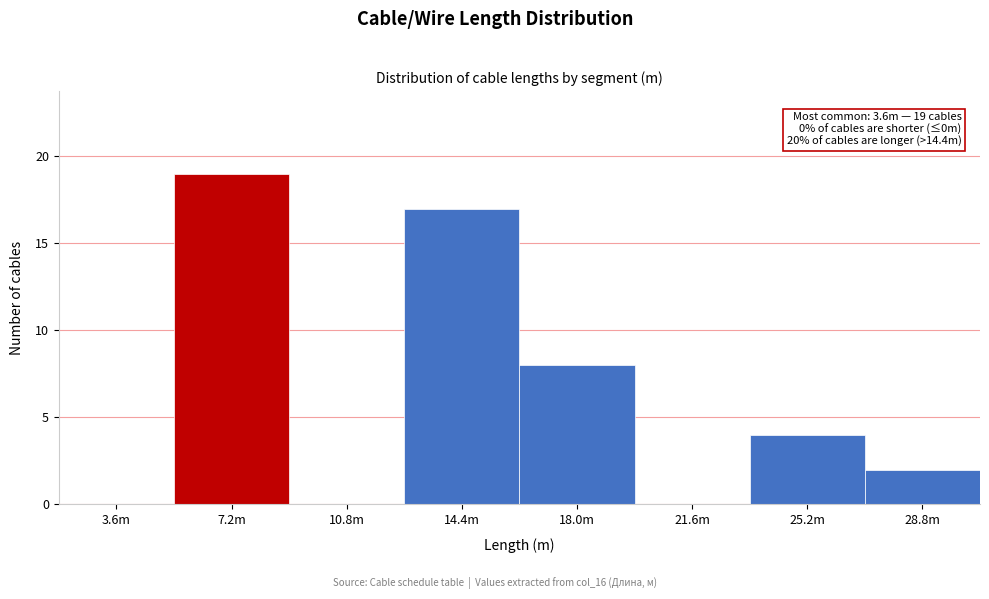

Reading left to right, what are all the values shown in this chart?

3.6m=0	7.2m=19	10.8m=0	14.4m=17	18.0m=8	21.6m=0	25.2m=4	28.8m=2